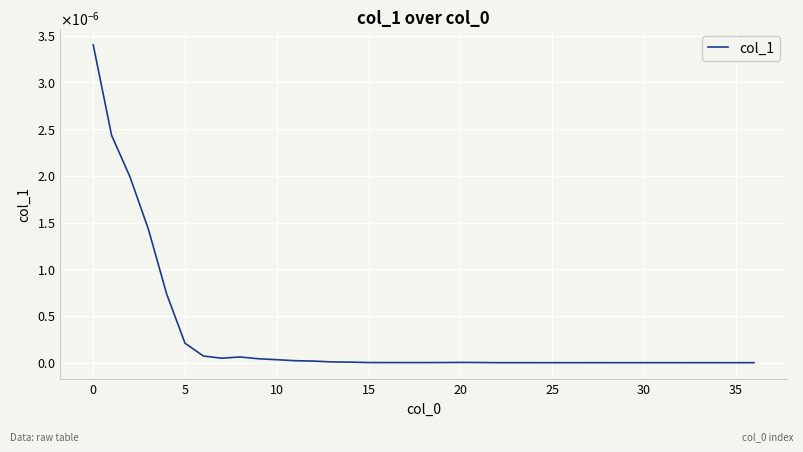

Does the chart display data point markers on the line(s)?

No